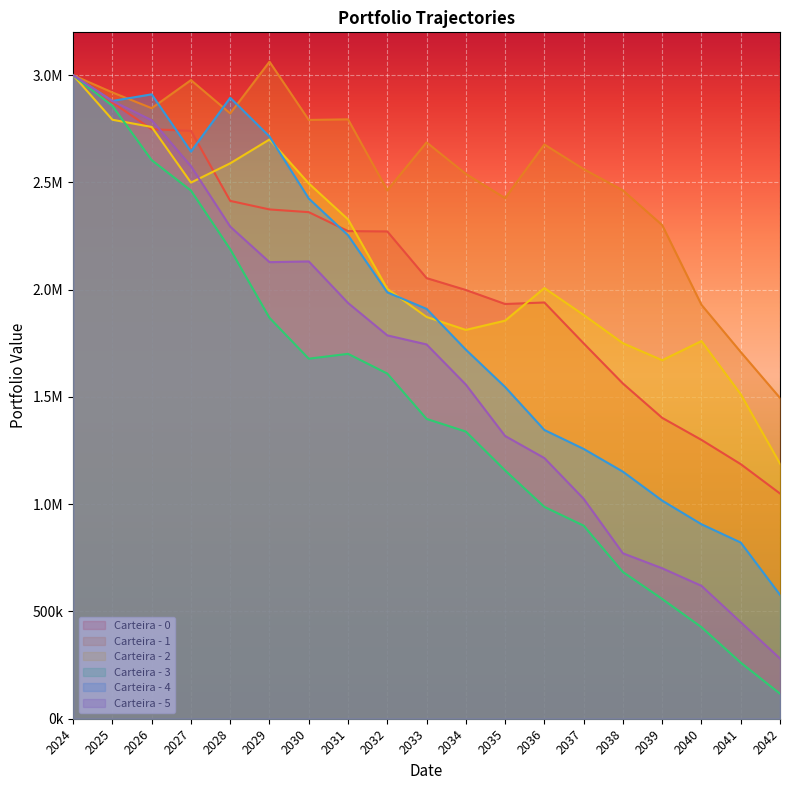

What is the value of the Carteira - 0 point at the 4th from the left?

2740801.7